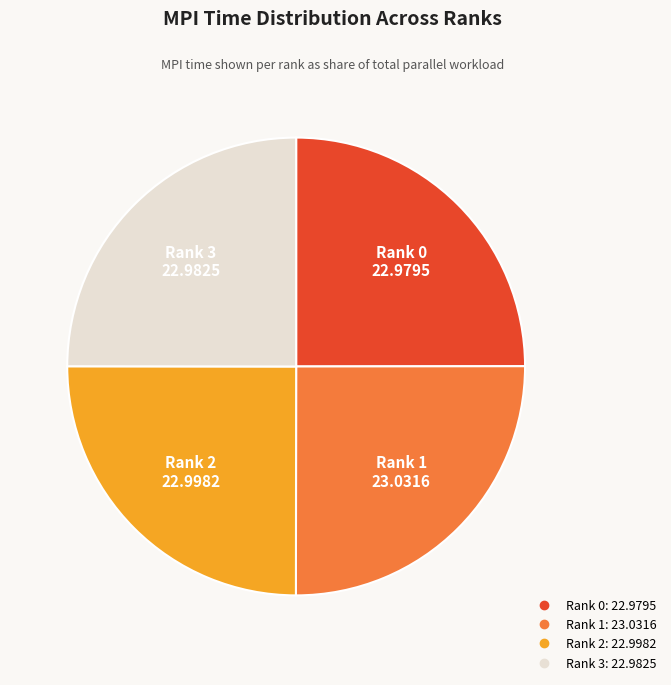

True or false: Rank 0 accounts for 25% of the total.

True